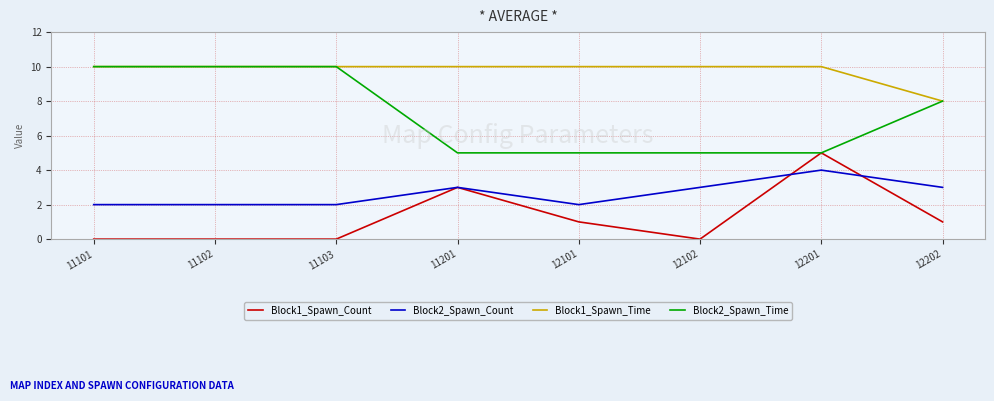

Reading right to left, extract all data points from this chart.

Block1_Spawn_Count: 12202=1	12201=5	12102=0	12101=1	11201=3	11103=0	11102=0	11101=0
Block2_Spawn_Count: 12202=3	12201=4	12102=3	12101=2	11201=3	11103=2	11102=2	11101=2
Block1_Spawn_Time: 12202=8	12201=10	12102=10	12101=10	11201=10	11103=10	11102=10	11101=10
Block2_Spawn_Time: 12202=8	12201=5	12102=5	12101=5	11201=5	11103=10	11102=10	11101=10